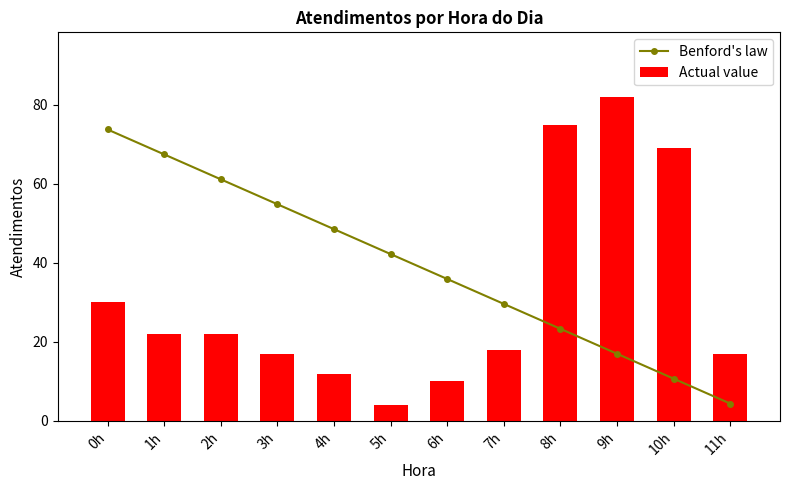

What is the label of the 11th bar from the left?

10h